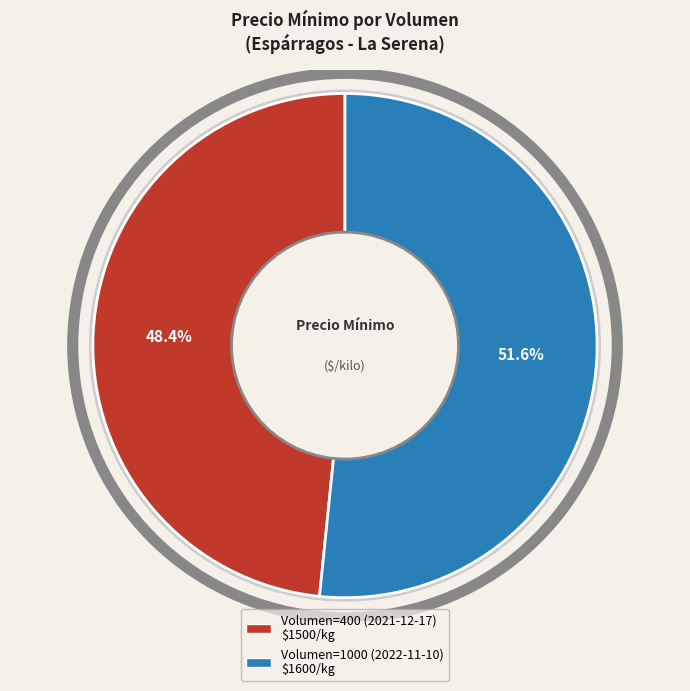

Is the sum of Volumen=400 (2021-12-17) and Volumen=1000 (2022-11-10) greater than half?

Yes